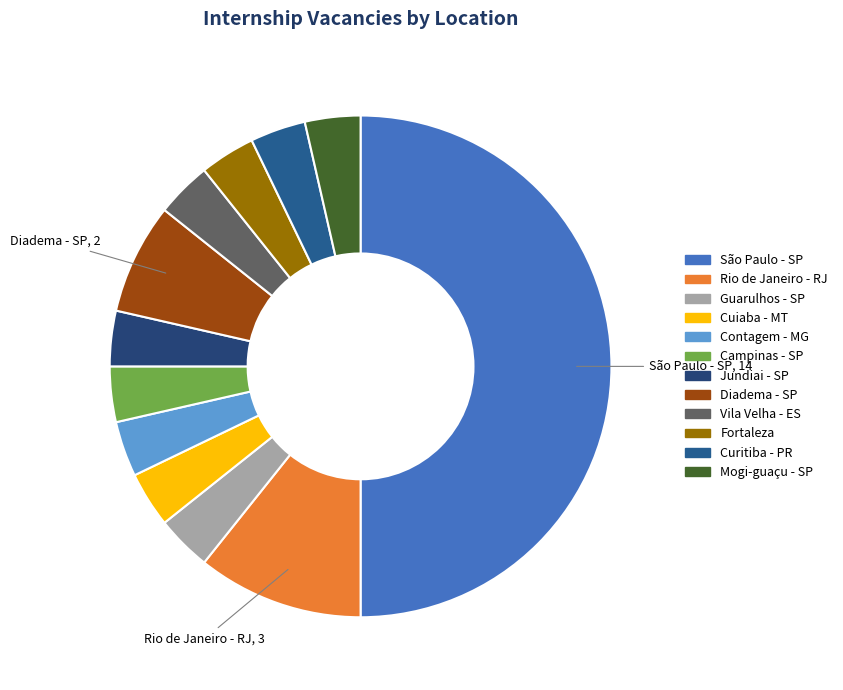

Rank the categories by value from highest to lowest.

São Paulo - SP, Rio de Janeiro - RJ, Diadema - SP, Guarulhos - SP, Cuiaba - MT, Contagem - MG, Campinas - SP, Jundiai - SP, Vila Velha - ES, Fortaleza, Curitiba - PR, Mogi-guaçu - SP